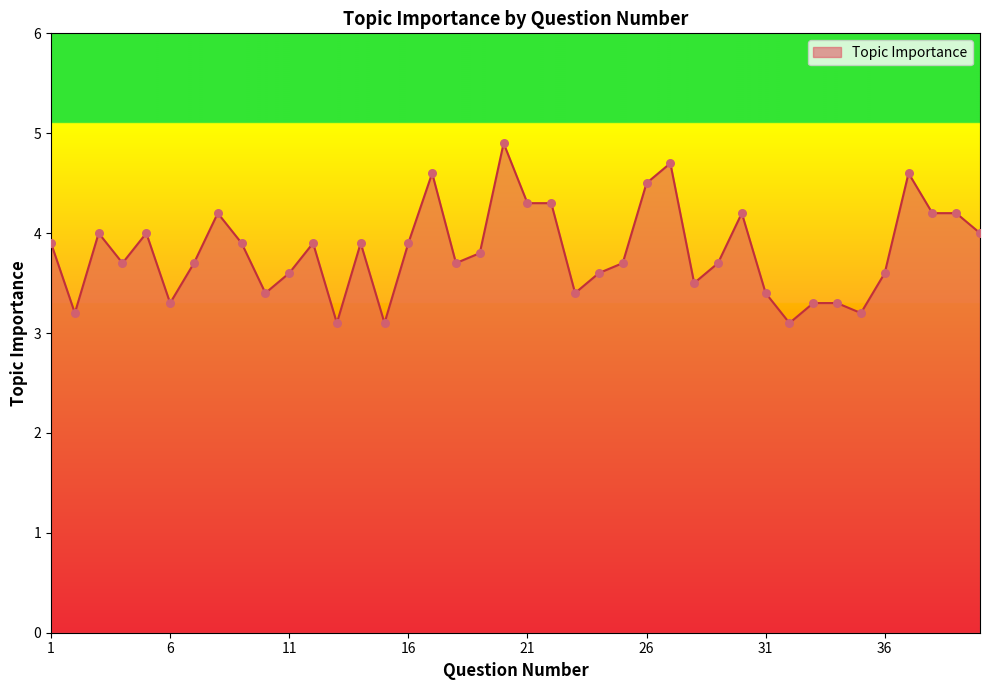

What is the greatest value displayed?

4.9